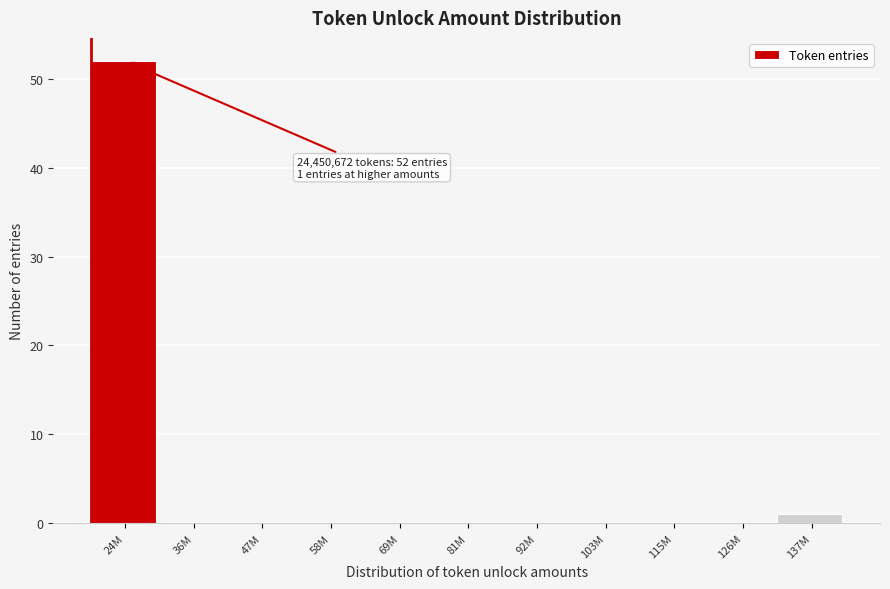

Reading left to right, what are all the values shown in this chart?

24M=52	36M=0	47M=0	58M=0	69M=0	81M=0	92M=0	103M=0	115M=0	126M=0	137M=1